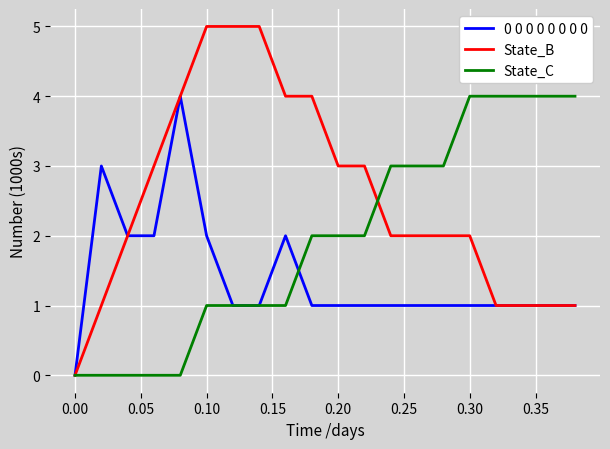

Which series has the largest range (max minus min)?

State_B